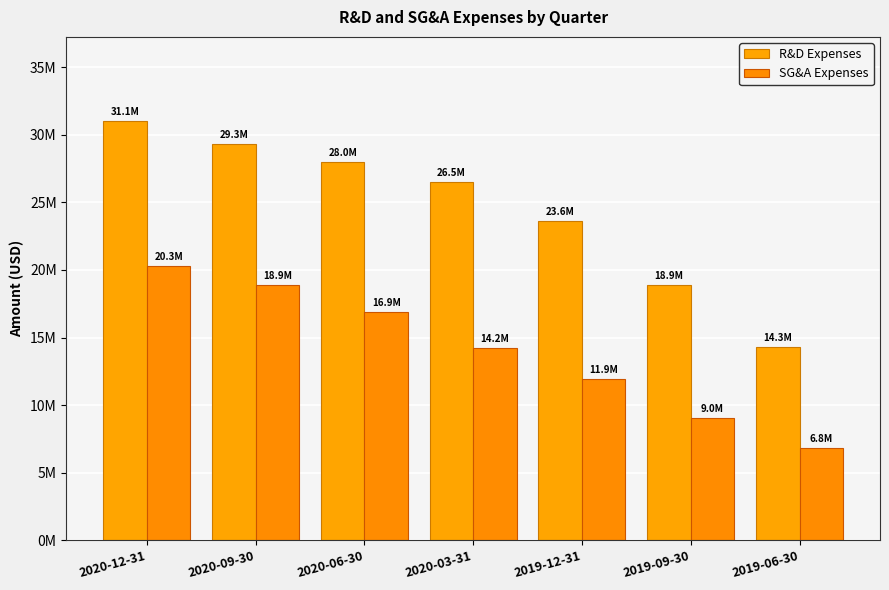

At 2020-09-30, list the series in order from largest to smallest.

R&D Expenses, SG&A Expenses